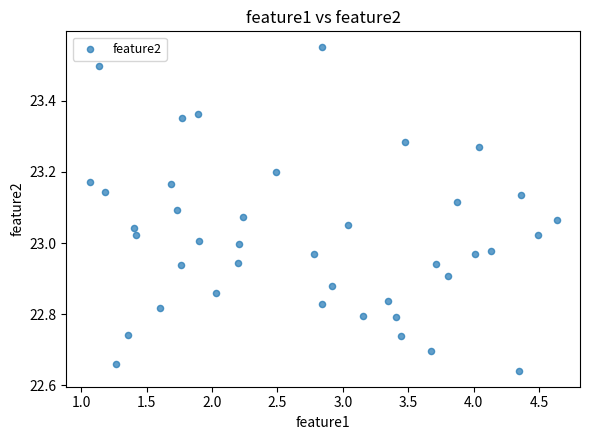

What is the range of X values (max minus min)?

3.6